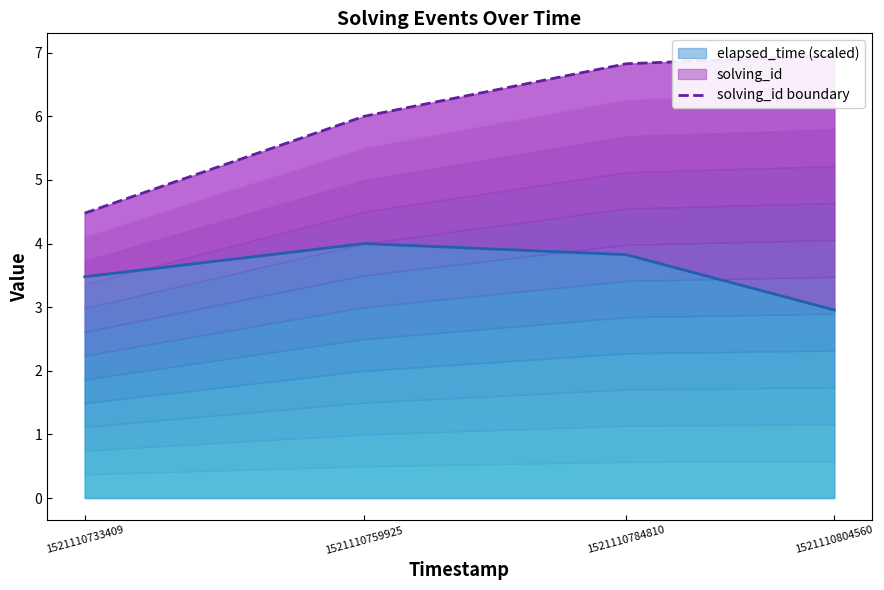

What is the sum of all values?

24.3